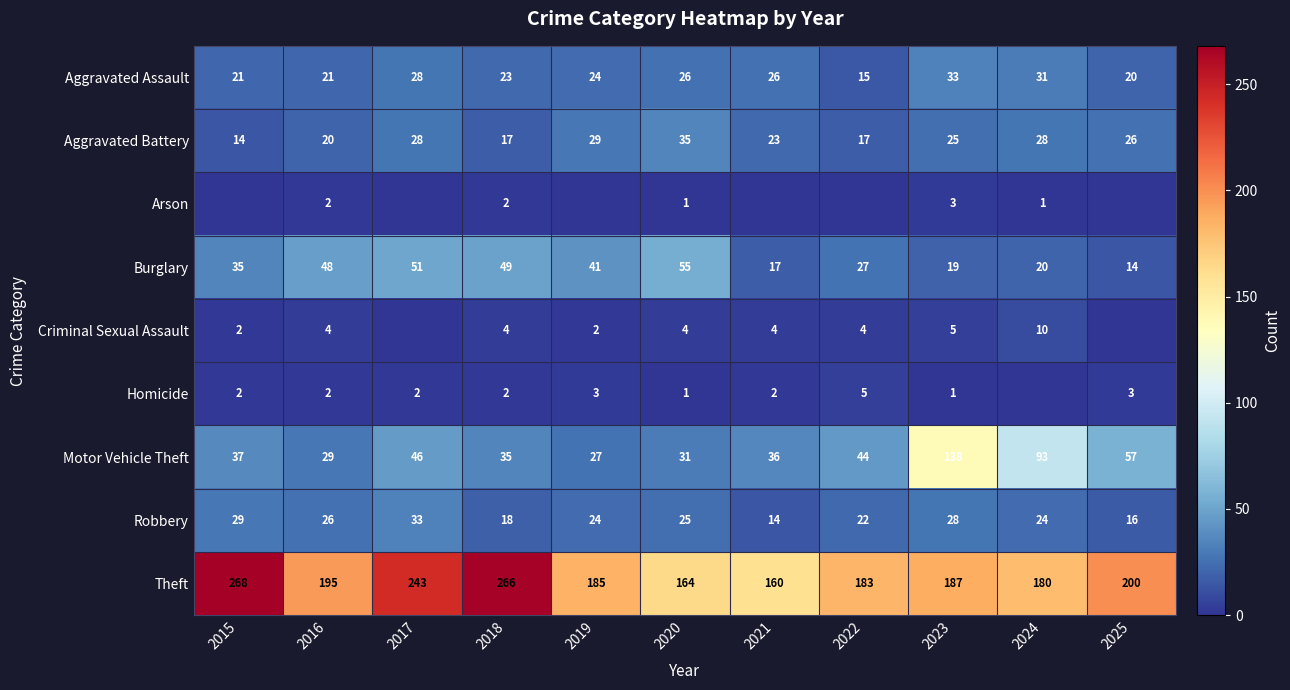

What value does the Theft series have at 2025?

200